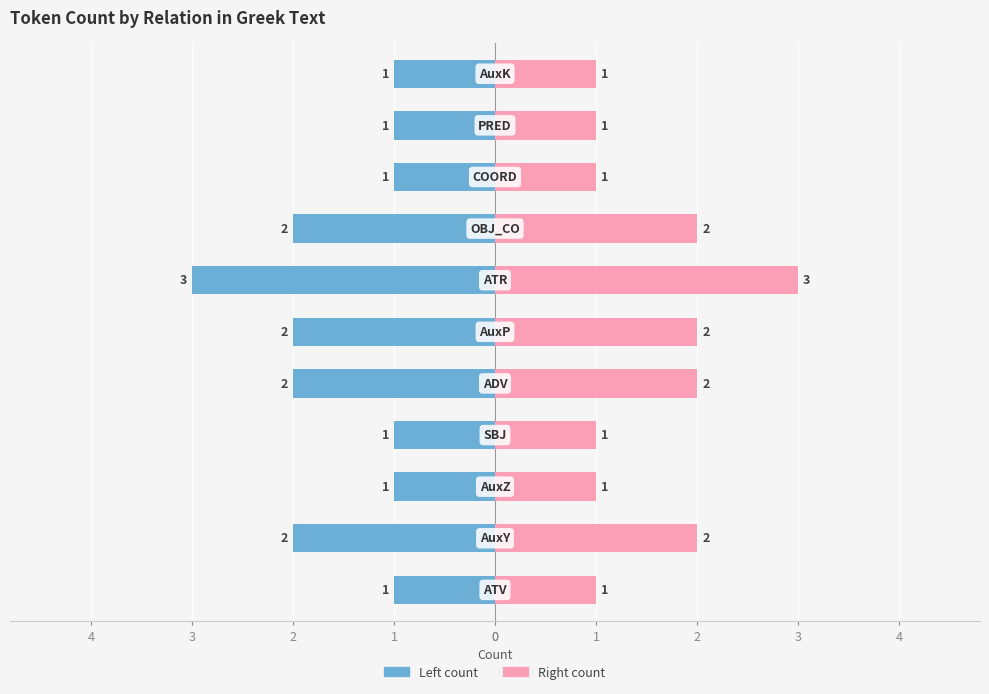

Rank the series by their average value, from highest to lowest.

Right (pink), Left (blue)